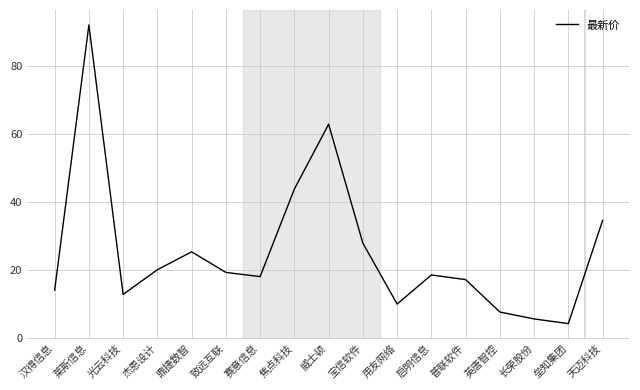

What is the difference between the second highest and second lowest values?

57.4